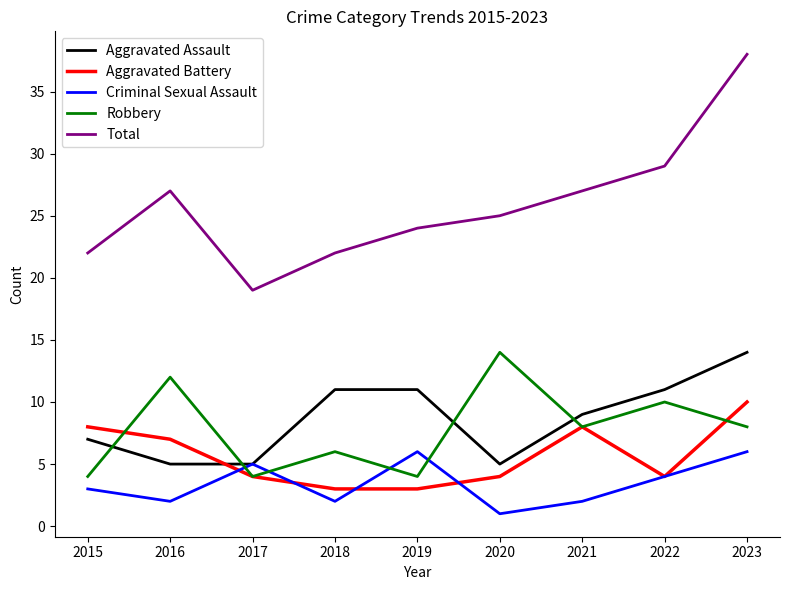

What value does the Aggravated Assault series have at 2018?

11